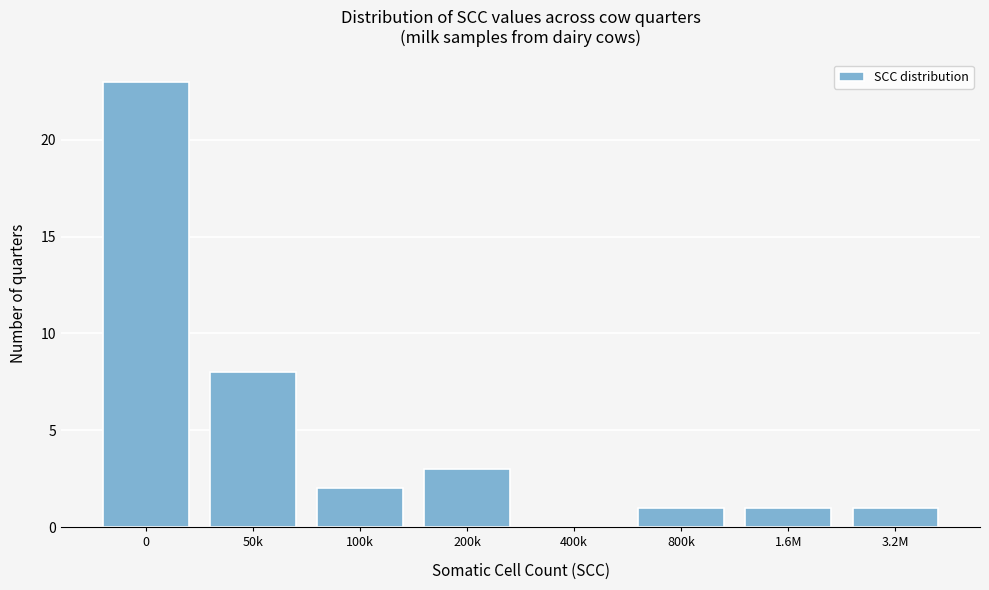

Reading left to right, list all the values displayed in this chart.

0=23	50k=8	100k=2	200k=3	400k=0	800k=1	1.6M=1	3.2M=1